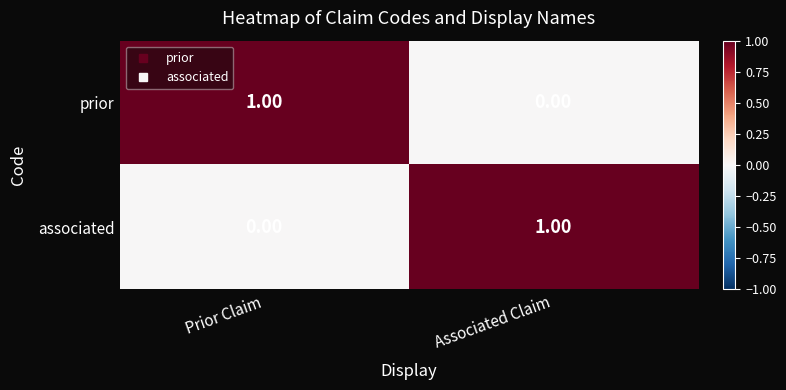

Rank the categories by prior value from highest to lowest.

Prior Claim, Associated Claim